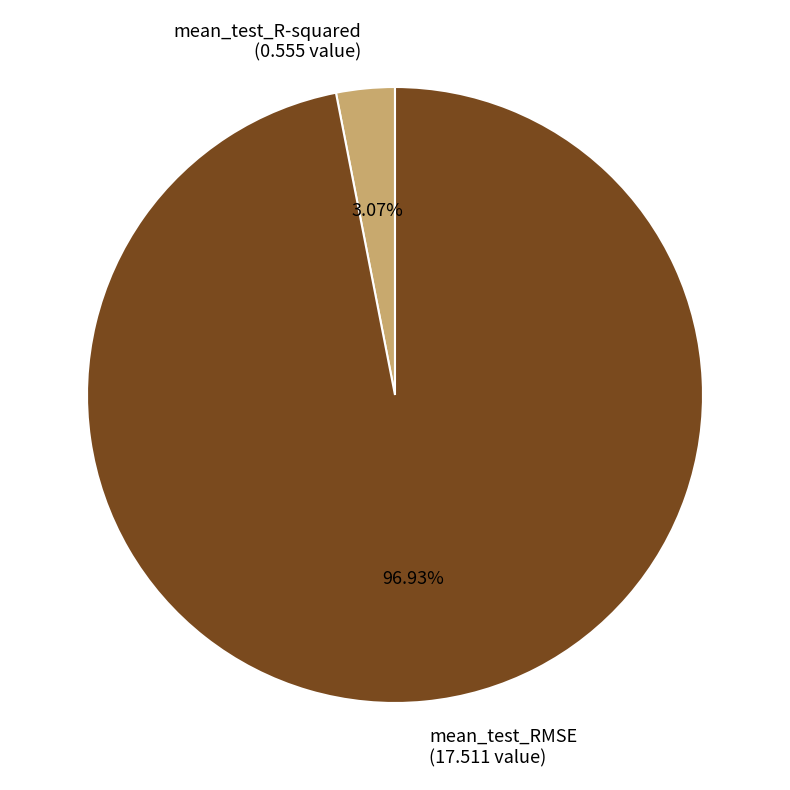

Which slice represents more than half of the pie?

mean_test_RMSE